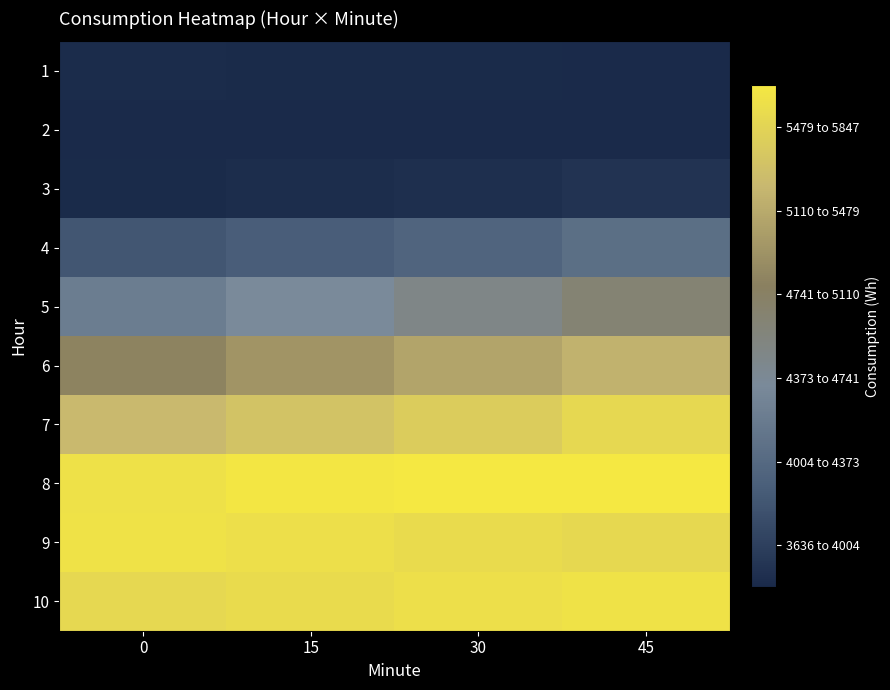

Reading left to right, list all the values displayed in this chart.

1: 0=3661.4	15=3650.8	30=3644.3	45=3638.2
2: 0=3636.6	15=3643.3	30=3637.4	45=3635.5
3: 0=3652.7	15=3665.5	30=3686.5	45=3719.8
4: 0=4009.0	15=4069.1	30=4144.8	45=4244.5
5: 0=4394.3	15=4520.8	30=4663.4	45=4817.4
6: 0=4991.0	15=5122.8	30=5246.6	45=5355.6
7: 0=5422.9	15=5509.0	30=5596.6	45=5697.3
8: 0=5784.6	15=5828.8	30=5847.3	45=5845.4
9: 0=5787.2	15=5766.6	30=5734.6	45=5700.6
10: 0=5697.3	15=5728.0	30=5762.2	45=5795.0